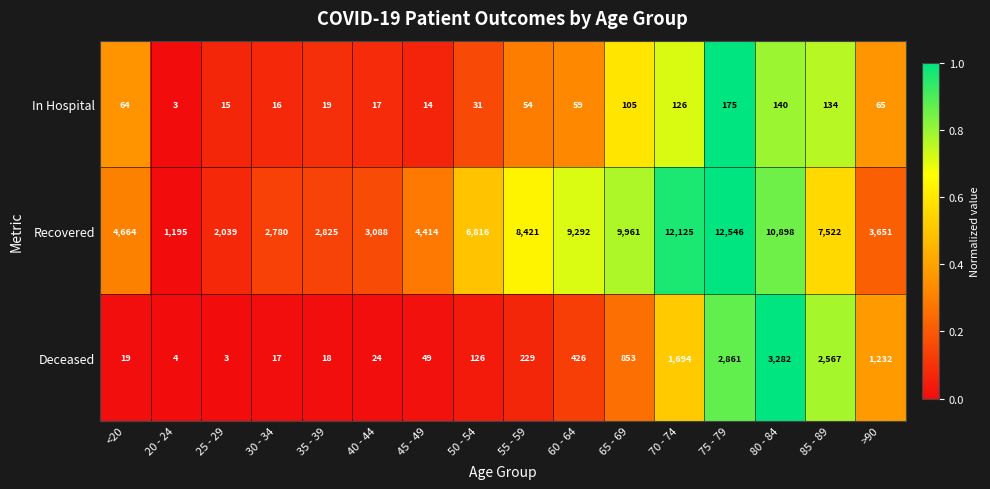

What is the difference between the maximum and minimum values in the In Hospital series?

172